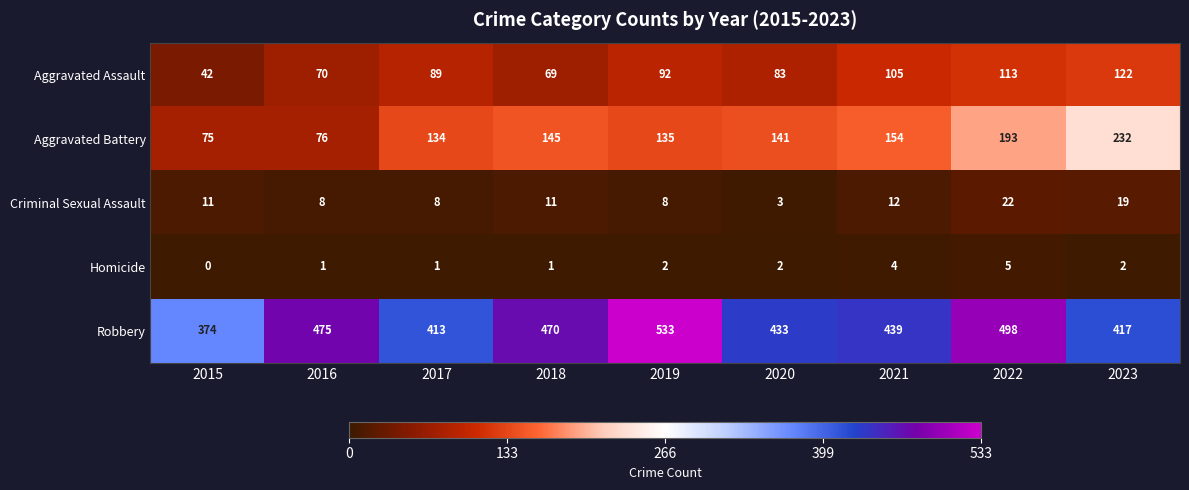

Which series has the largest total across all categories?

Robbery